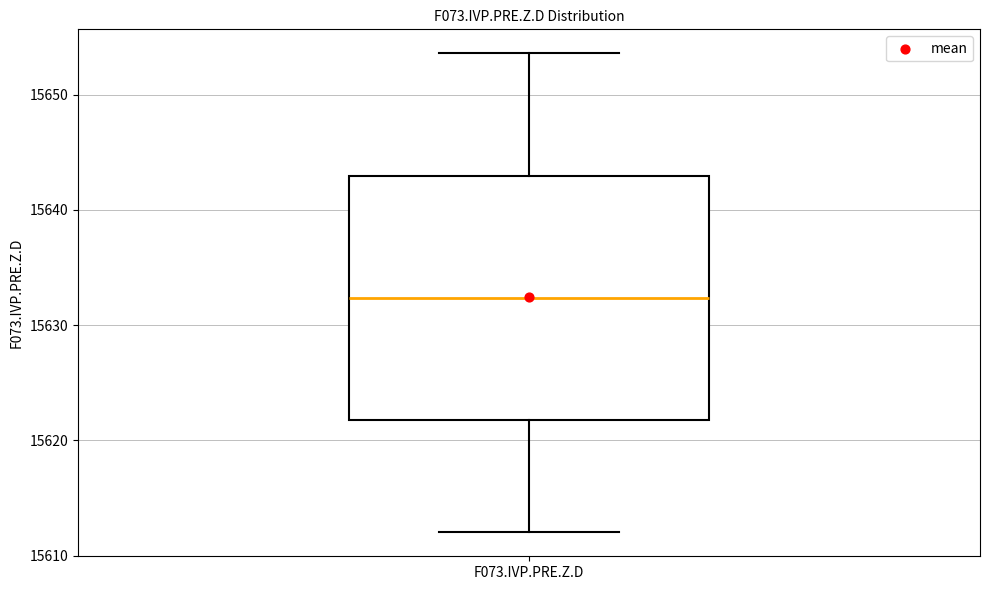

Transcribe this box plot: give where the median line is, the range the box spans, and where the two whiskers end, as read against the y-axis. The values are not printed on the chart, so give them approximately, as read against the axis.

median 15632, box 15622 to 15643, whiskers 15612 to 15654